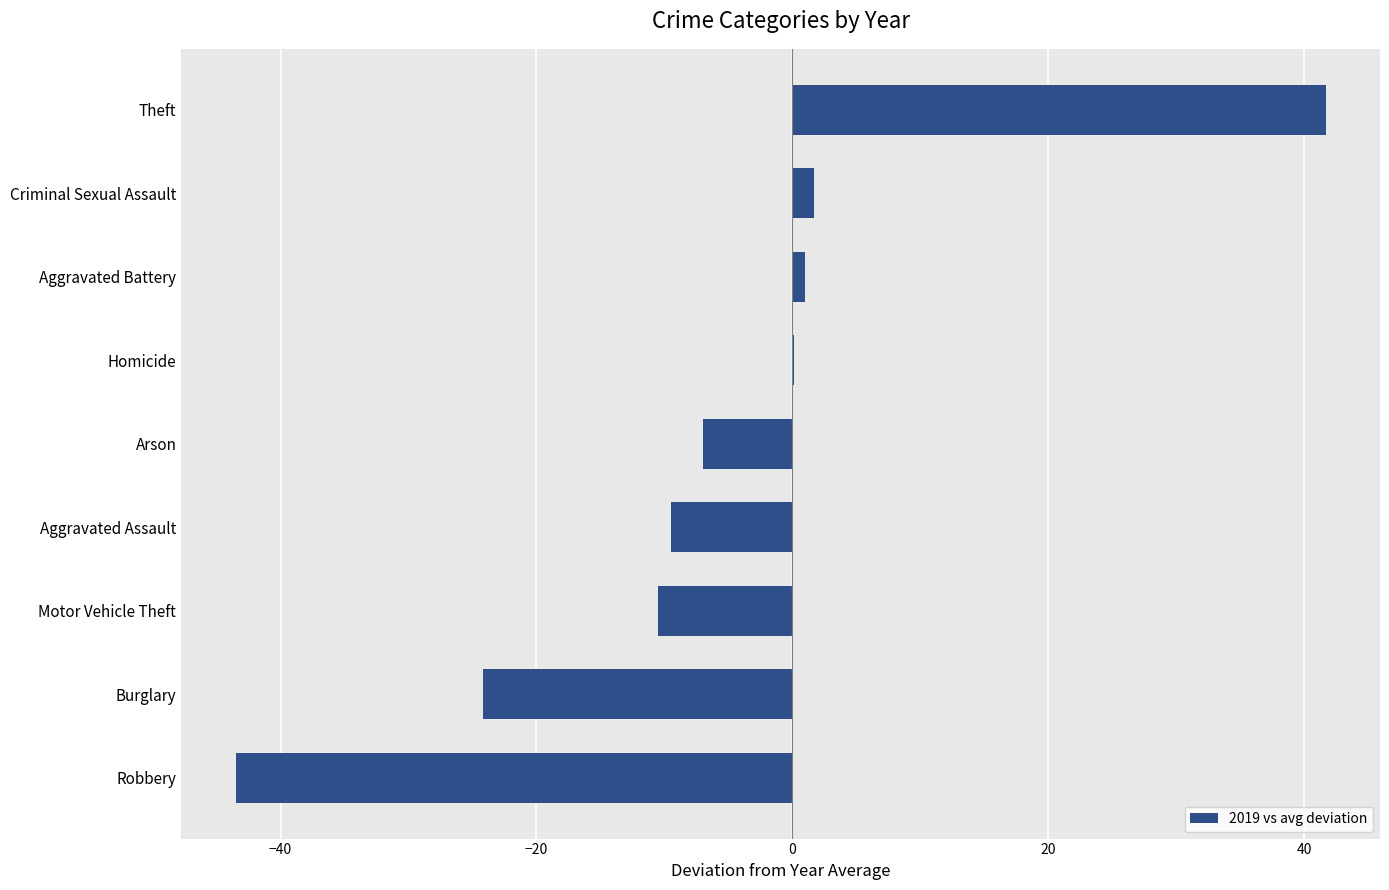

Count the number of values greater than -7.

4